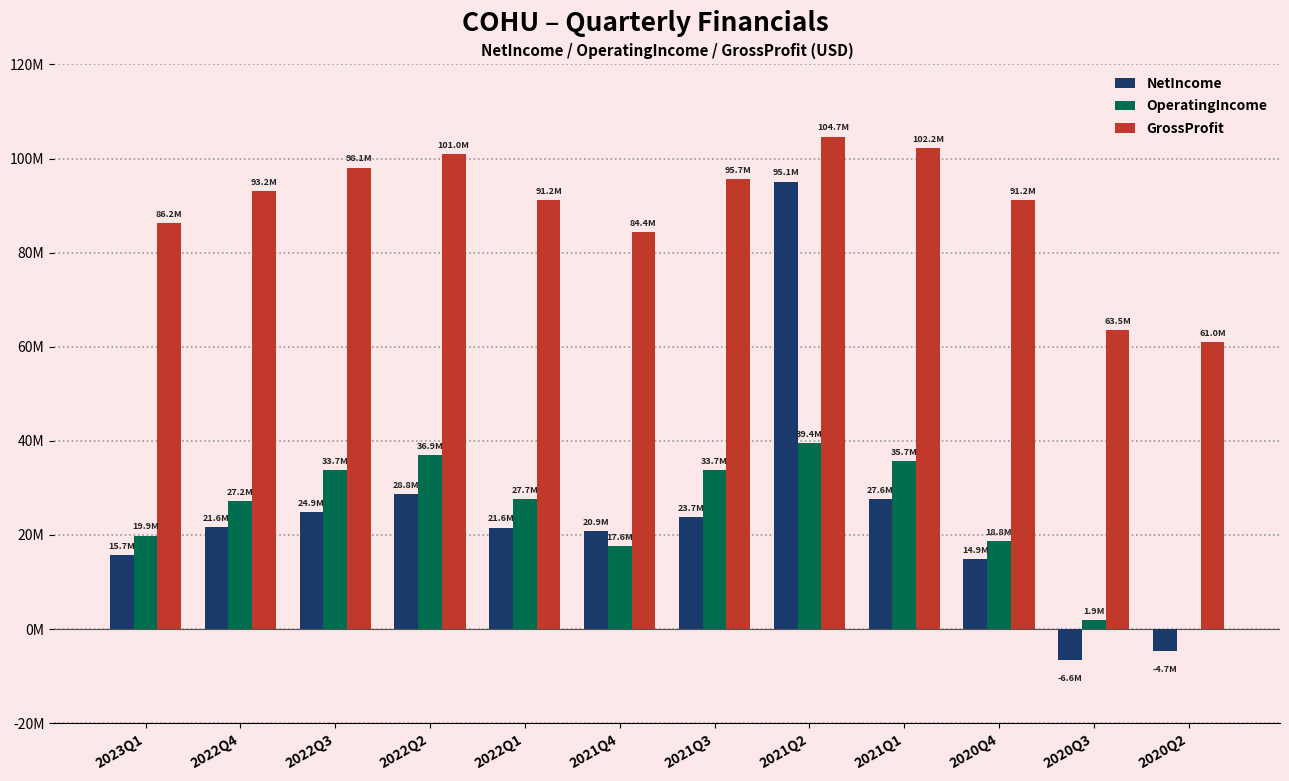

Which has a higher value, 2022Q3 or 2021Q2?

2021Q2